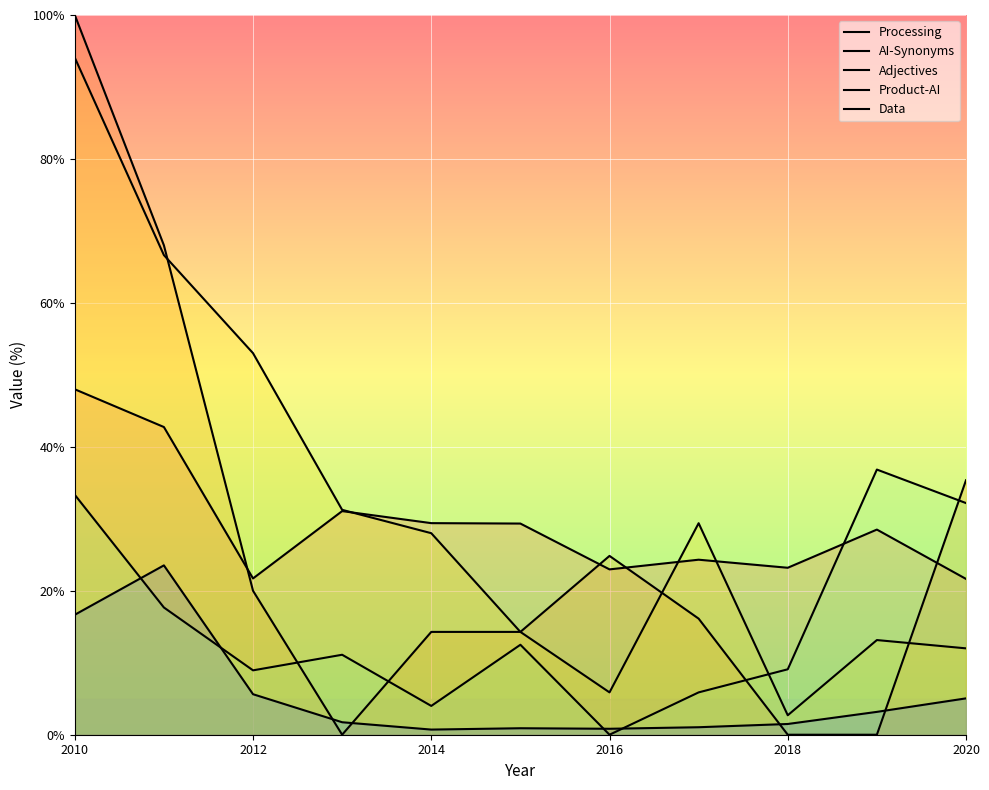

What is the difference between the maximum and second lowest values in the Product-AI series?

32.8